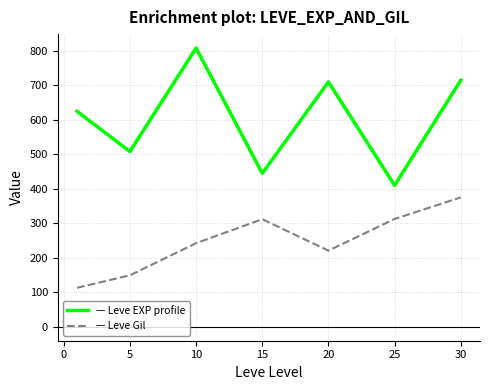

Which series has the widest spread of values?

— Leve EXP profile